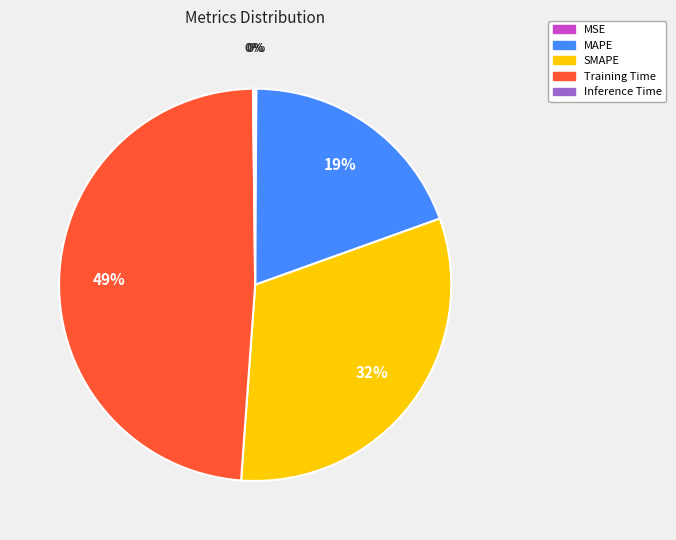

Does any single category account for the majority?

No